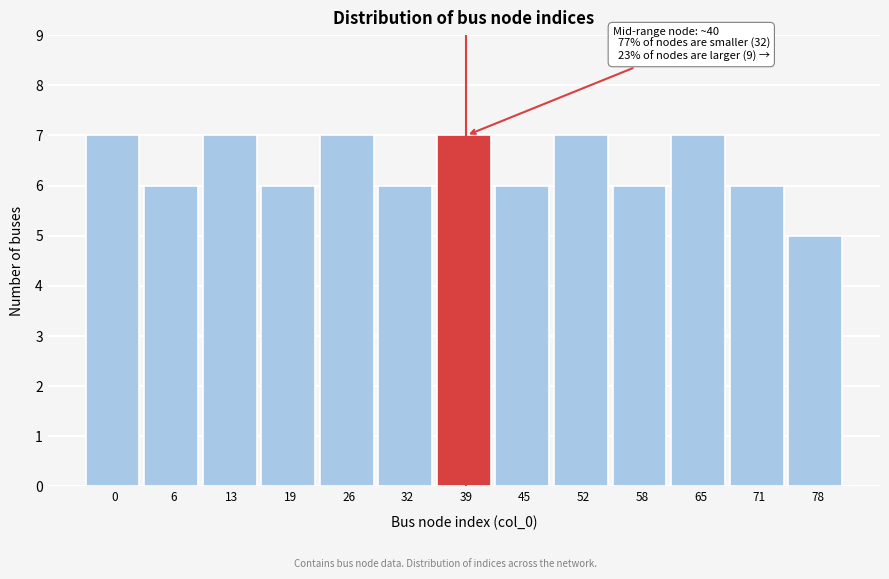

Reading left to right, extract all data points from this chart.

0=7	6=6	13=7	19=6	26=7	32=6	39=7	45=6	52=7	58=6	65=7	71=6	78=5